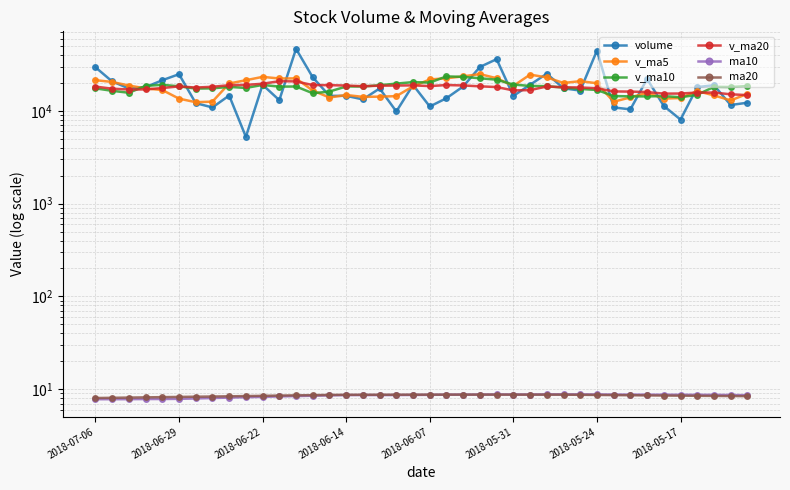

At how many categories does at least one series exceed 14045?

40